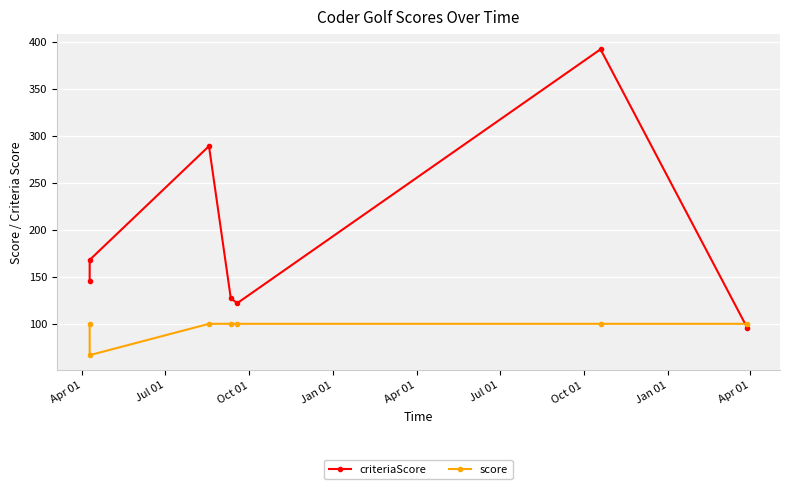

Rank the series by their maximum value, from highest to lowest.

criteriaScore, score